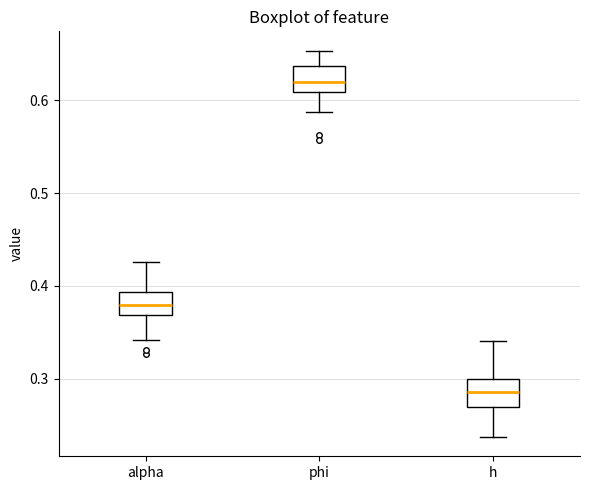

Which box's median line is the highest?

phi